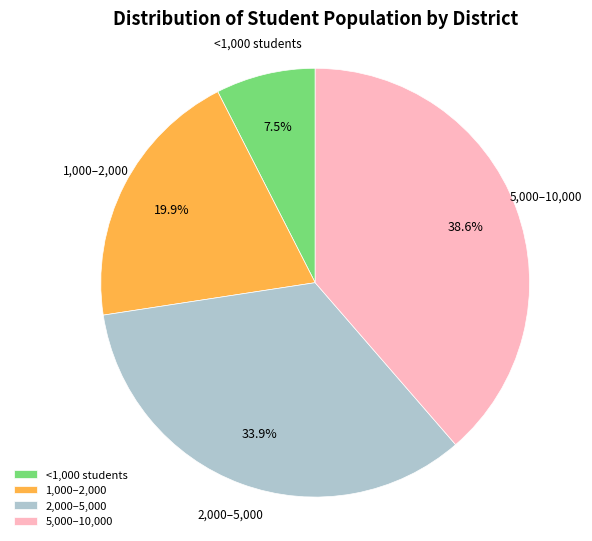

Which category has the biggest portion of the pie?

5,000–10,000